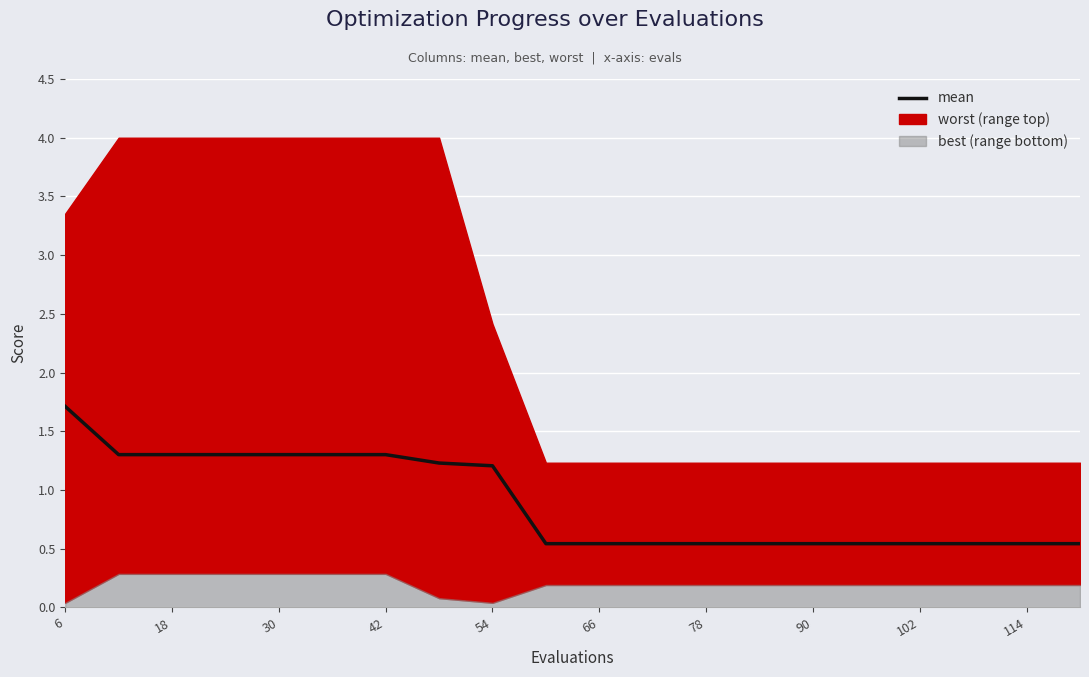

What is the difference between the maximum and second lowest values?

1.2